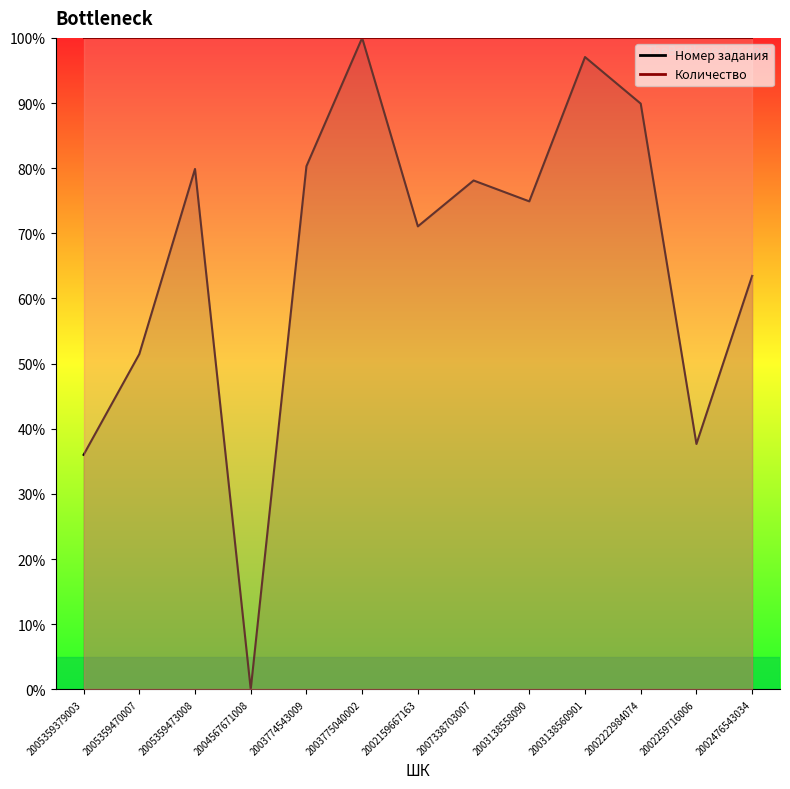

What is the difference between the maximum and minimum values?

100.0